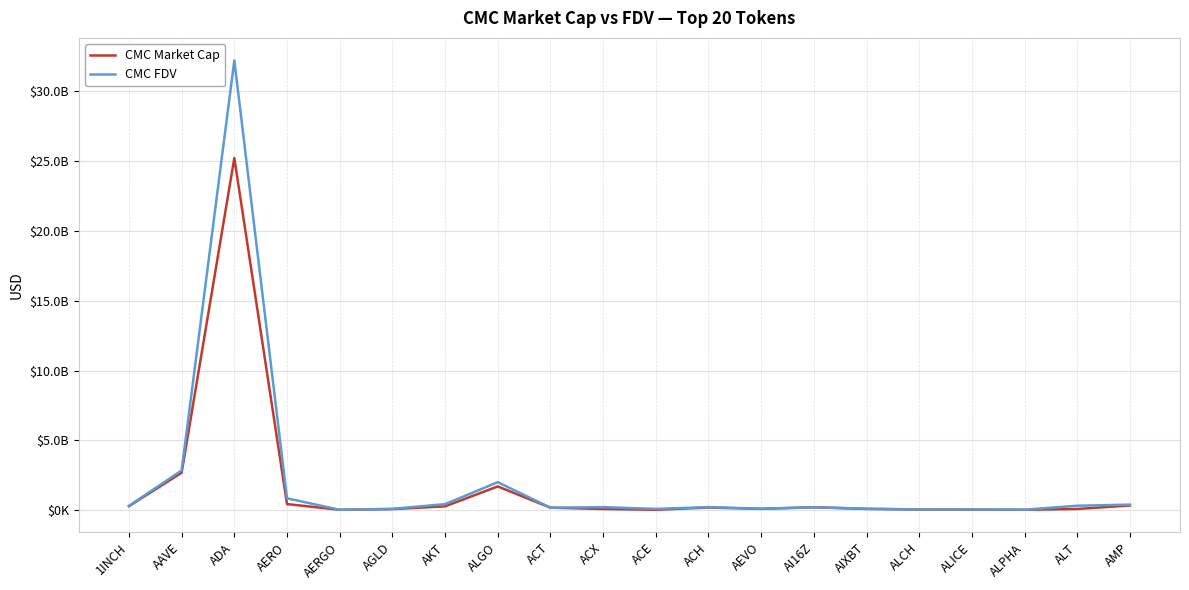

At how many categories does at least one series exceed 26675784301?

1